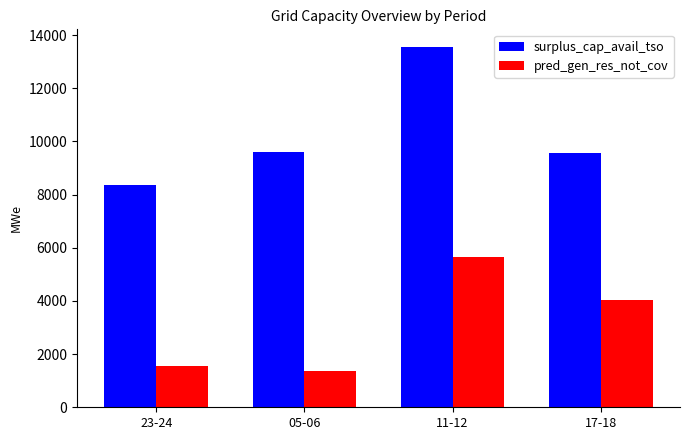

What is the average value of the pred_gen_res_not_cov series?

3158